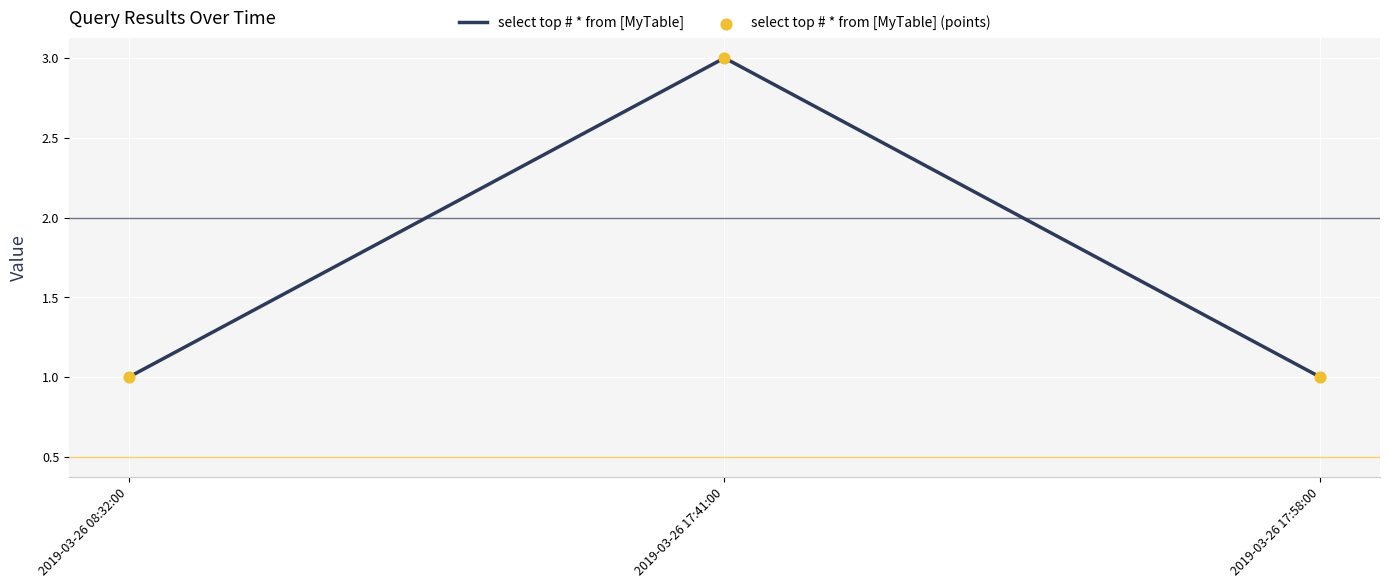

Approximately how many times larger is the value at 2019-03-26 17:41:00 compared to 2019-03-26 17:58:00?

3.0